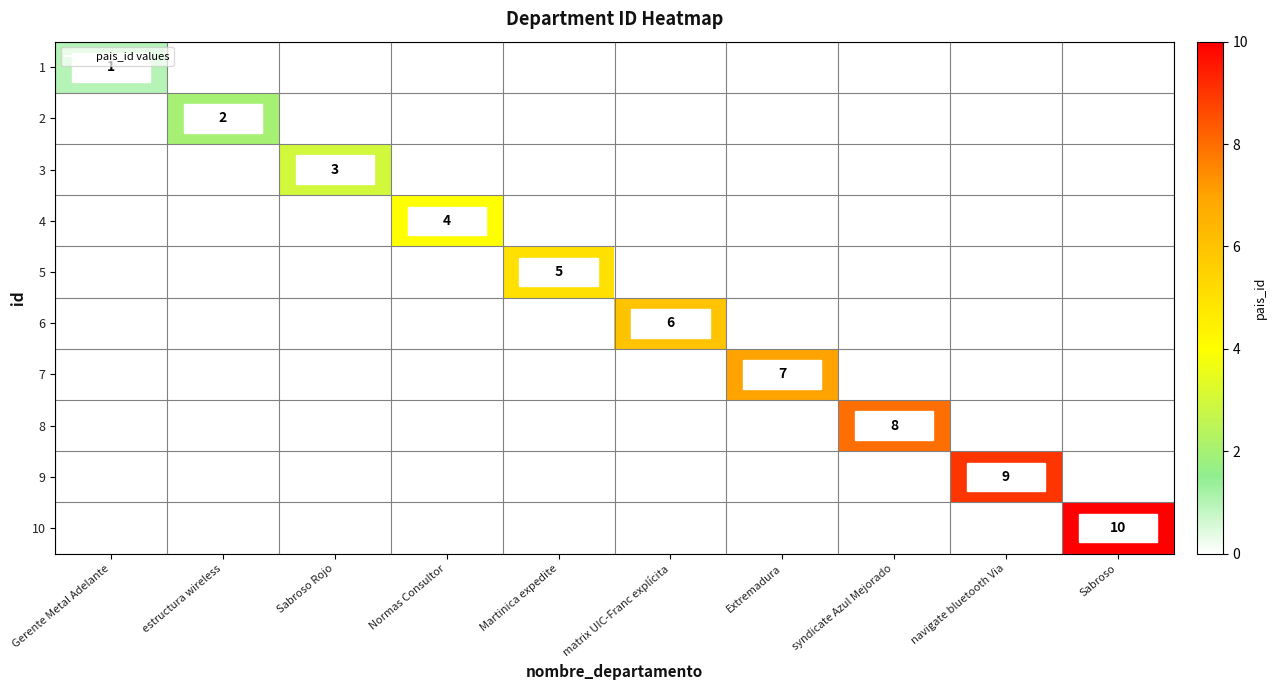

Rank the series at Sabroso from highest to lowest value.

10, 1, 2, 3, 4, 5, 6, 7, 8, 9